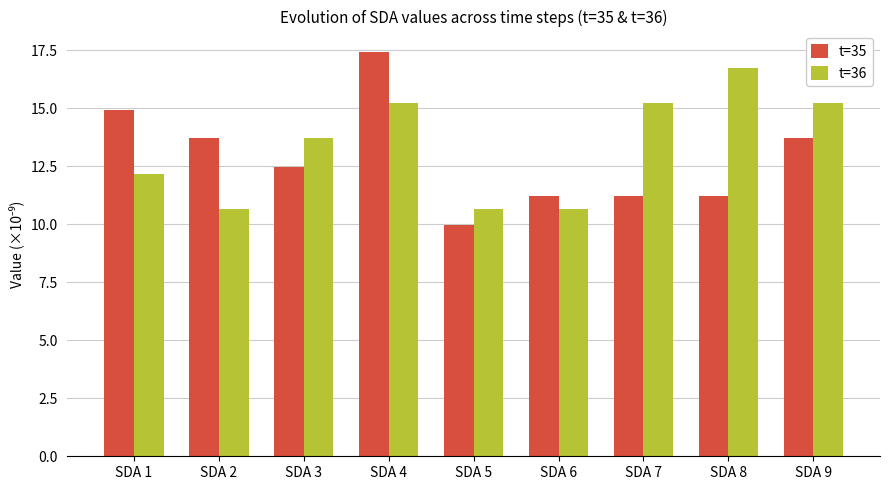

At which label does t=35 first exceed 12?

SDA 1